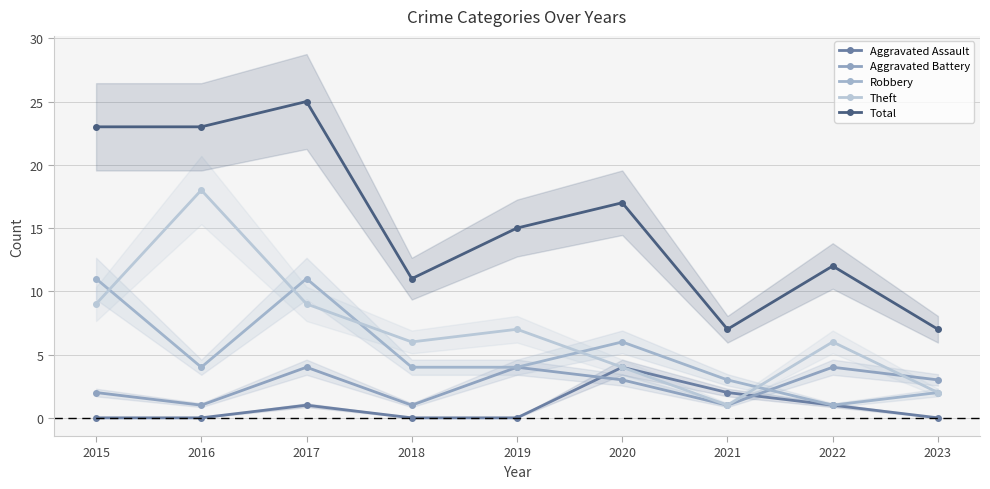

At which category does Theft reach its first local peak?

2016